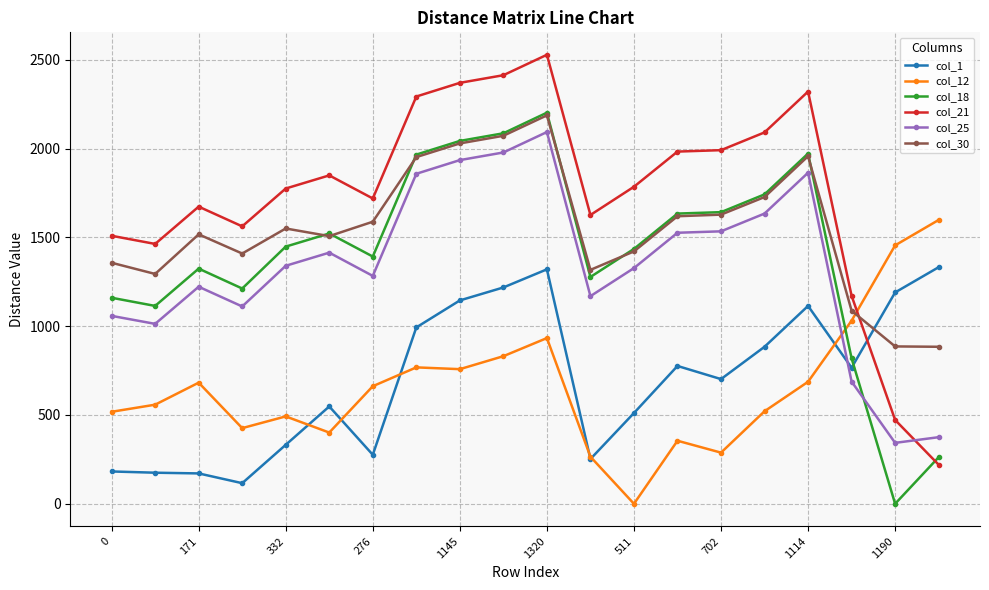

What is the value of the col_21 point at the 2nd from the left?

1463